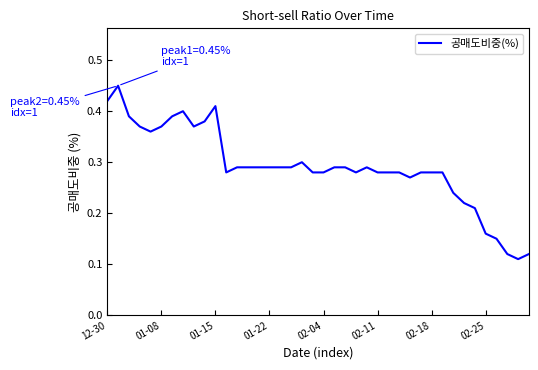

Is this an area chart (filled region under the line)?

No